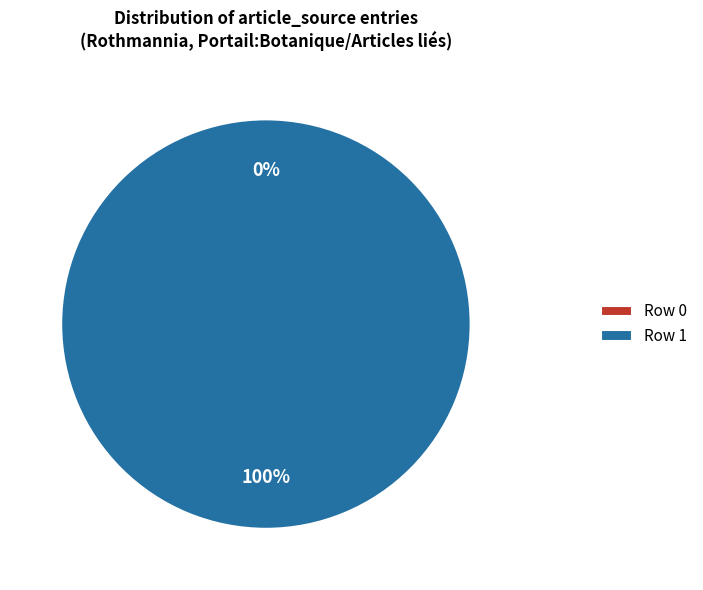

Which category accounts for the majority?

Row 1